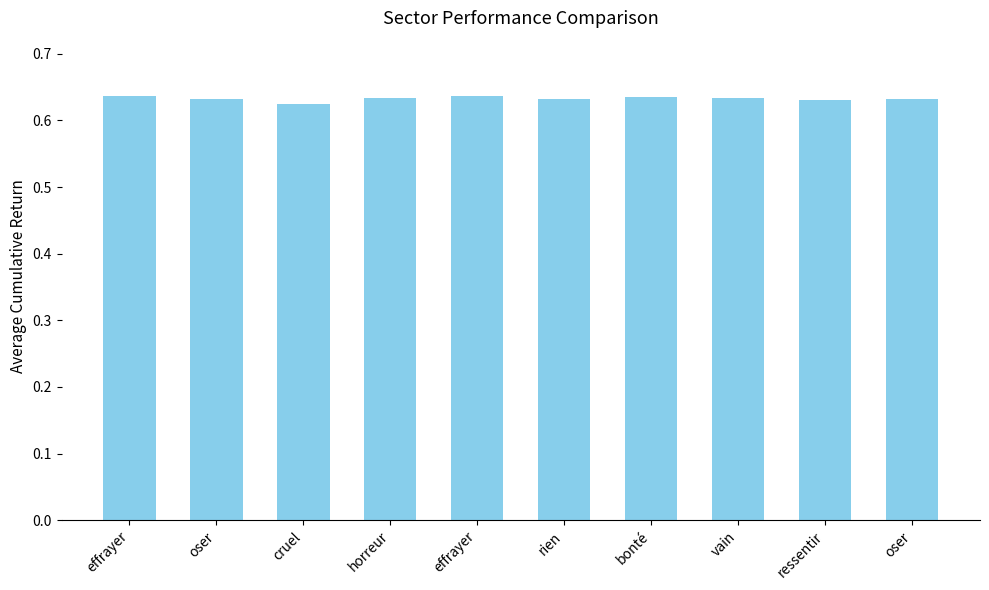

What is the average value?

0.6